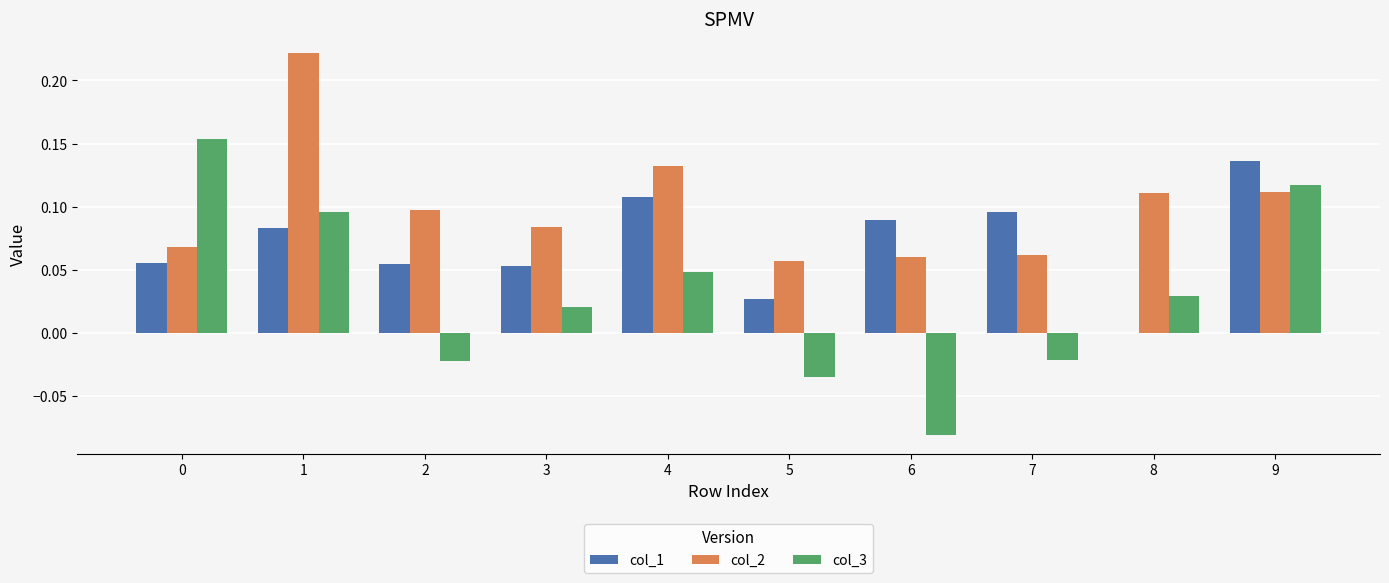

The col_2 series shows 0.0 at 5. True or false?

False